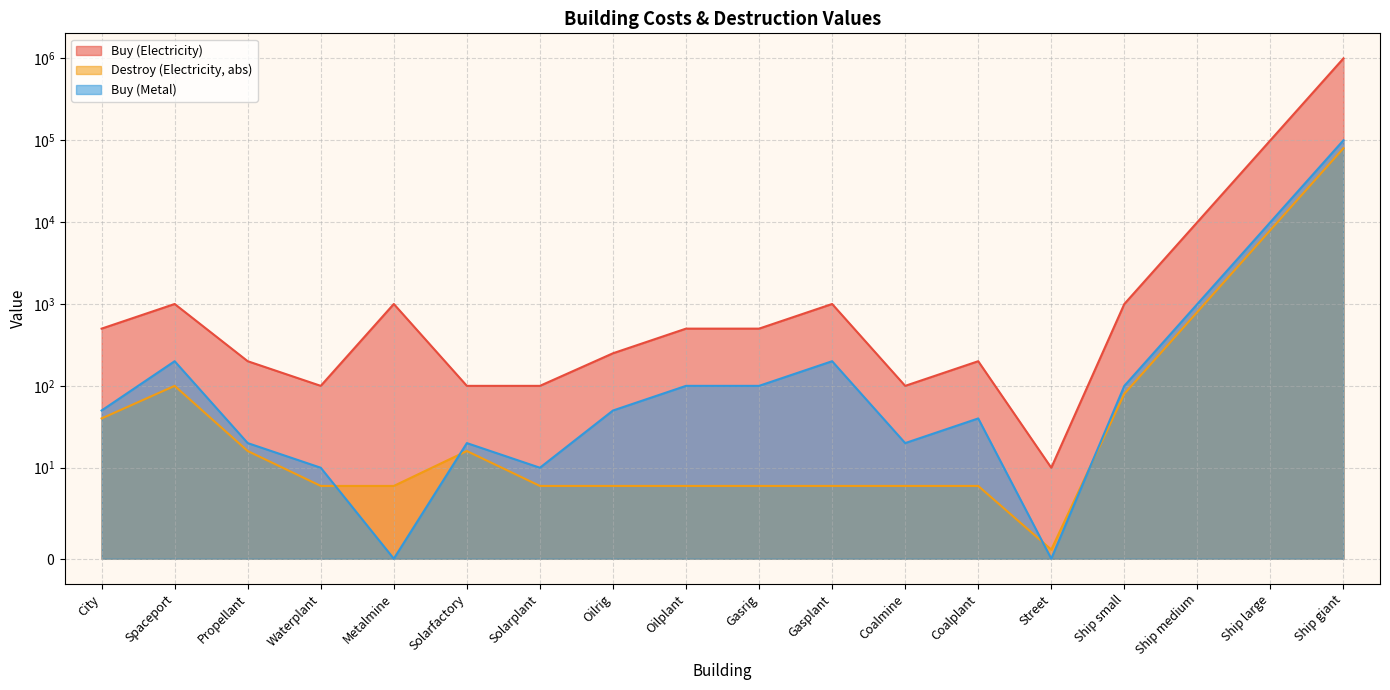

Reading left to right, transcribe all the data shown in this chart.

Buy (Electricity): City=500	Spaceport=1000	Propellant=200	Waterplant=100	Metalmine=1000	Solarfactory=100	Solarplant=100	Oilrig=250	Oilplant=500	Gasrig=500	Gasplant=1000	Coalmine=100	Coalplant=200	Street=10	Ship small=1000	Ship medium=10000	Ship large=100000	Ship giant=1000000
Destroy (Electricity): City=40	Spaceport=100	Propellant=16	Waterplant=8	Metalmine=8	Solarfactory=16	Solarplant=8	Oilrig=8	Oilplant=8	Gasrig=8	Gasplant=8	Coalmine=8	Coalplant=8	Street=1	Ship small=80	Ship medium=800	Ship large=8000	Ship giant=80000
Buy (Metal): City=50	Spaceport=200	Propellant=20	Waterplant=10	Metalmine=0	Solarfactory=20	Solarplant=10	Oilrig=50	Oilplant=100	Gasrig=100	Gasplant=200	Coalmine=20	Coalplant=40	Street=0	Ship small=100	Ship medium=1000	Ship large=10000	Ship giant=100000